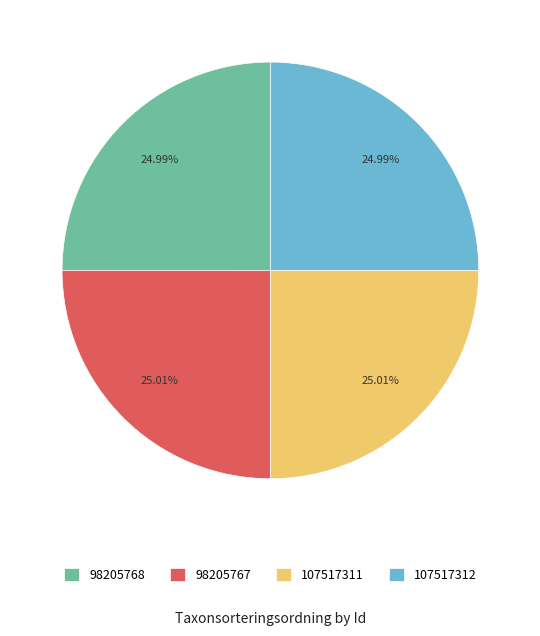

How many segments does this pie chart have?

4